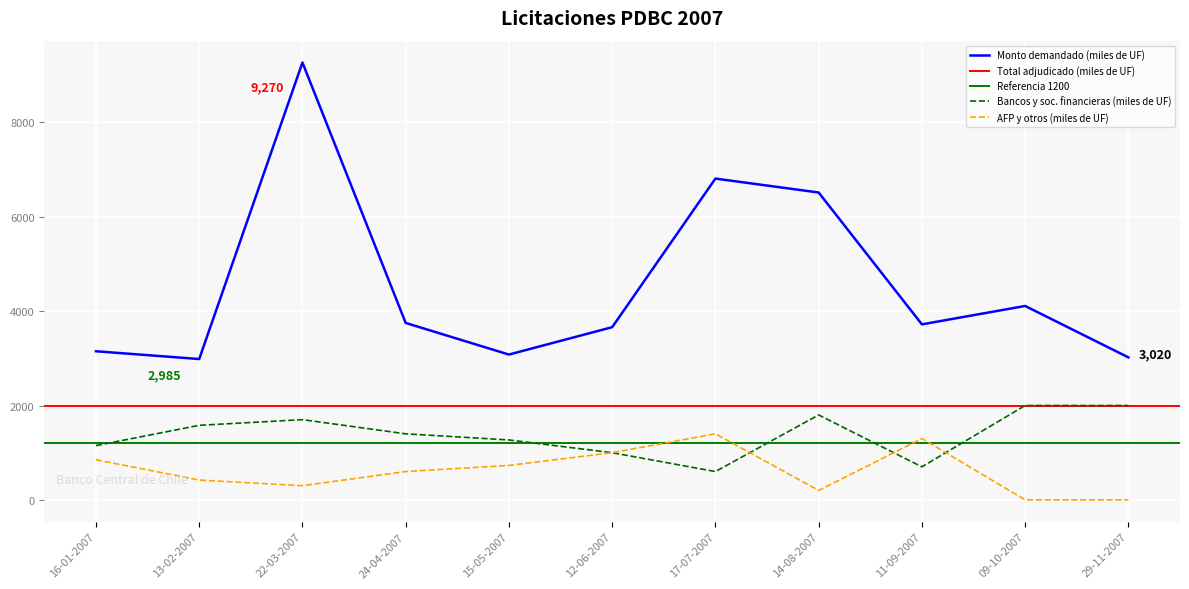

Reading left to right, transcribe all the data shown in this chart.

Monto demandado (miles de UF): 3150	2985	9270	3750	3080	3660	6810	6515	3720	4110	3020
Monto adjudicado bancos y sociedades financieras (miles de UF): 1150	1580	1700	1400	1270	1000	600	1800	700	2000	2000
Monto adjudicado AFP y otros (miles de UF): 850	420	300	600	730	1000	1400	200	1300	0	0